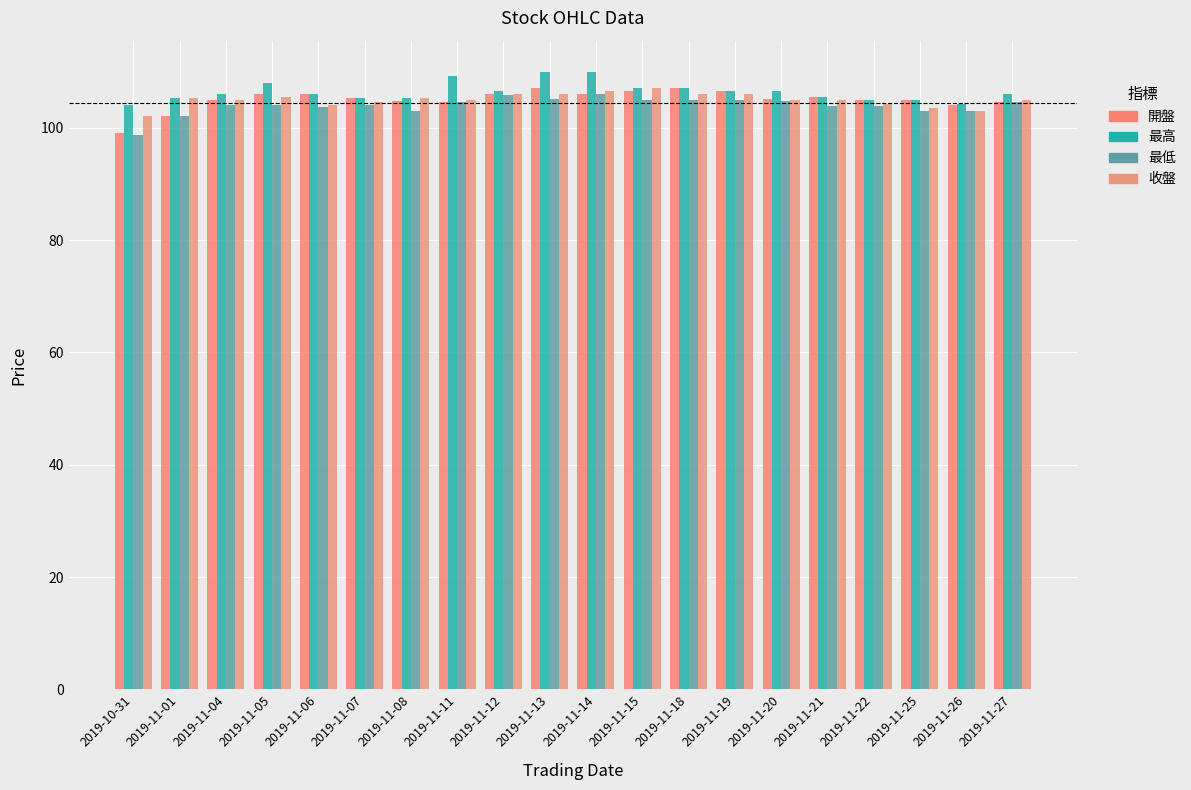

Rank the series by their maximum value, from lowest to highest.

最低, 開盤, 收盤, 最高